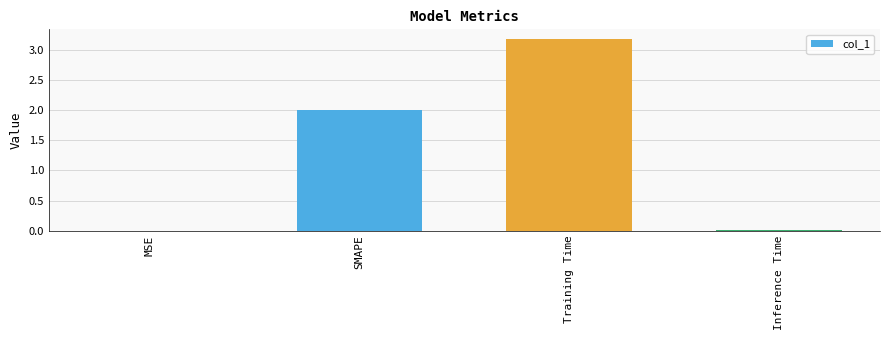

True or false: the data shows 4.2 at Training Time.

False